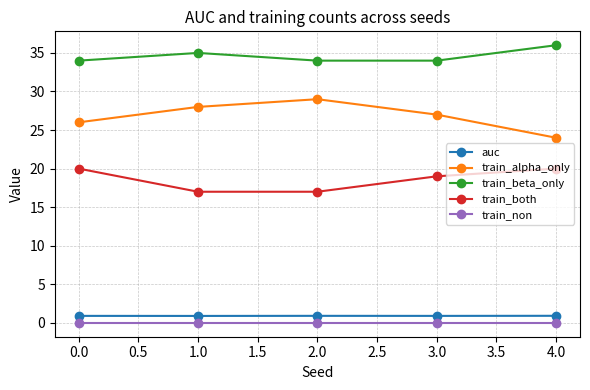

What are all the series names shown in the legend?

auc, train_alpha_only, train_beta_only, train_both, train_non